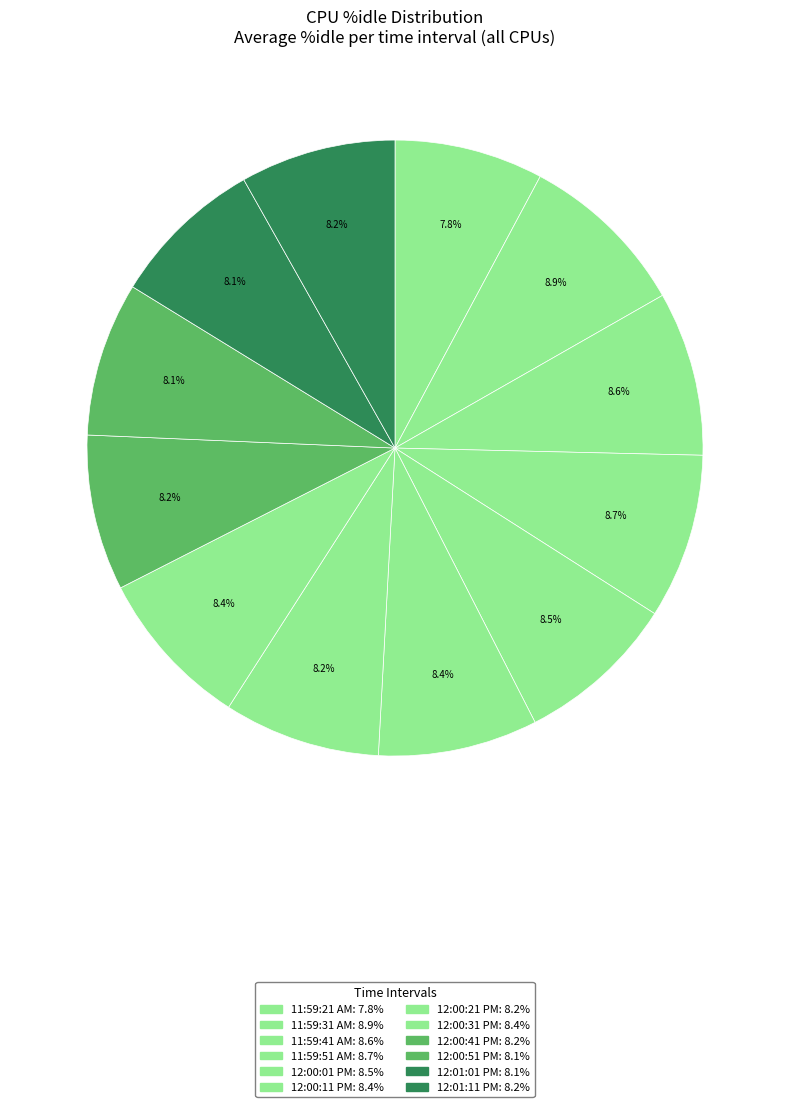

To the nearest percent, what is the combined percentage of 12:00:01 PM and 12:00:41 PM?

17%